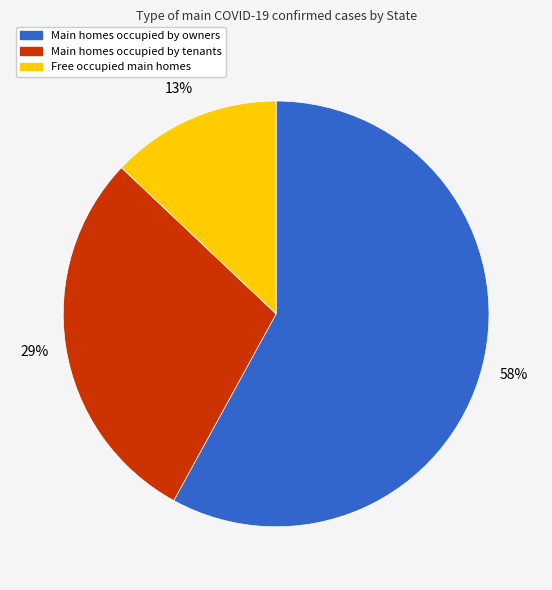

Does any single category account for the majority?

Yes